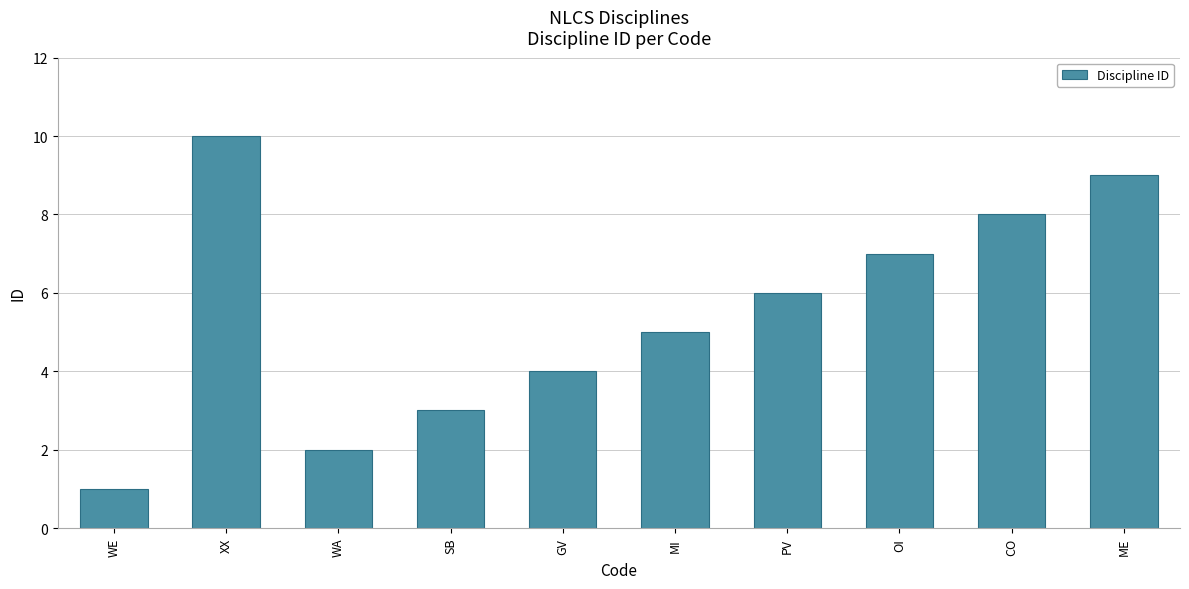

What is the average value?

6